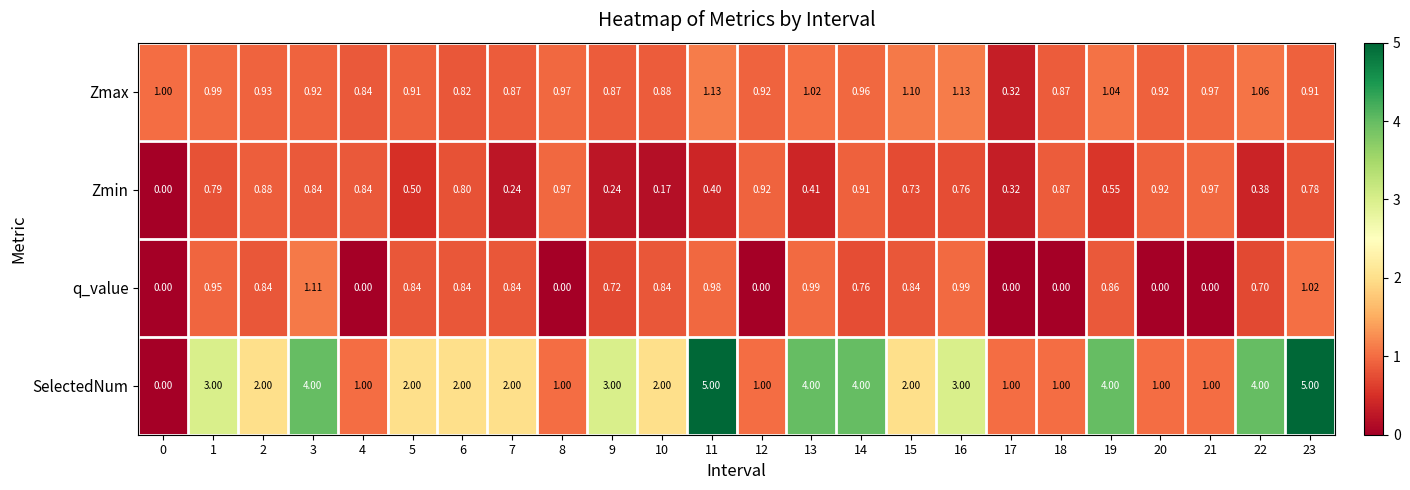

Is the value of q_value at 6 greater than the value of Zmax at 13?

No